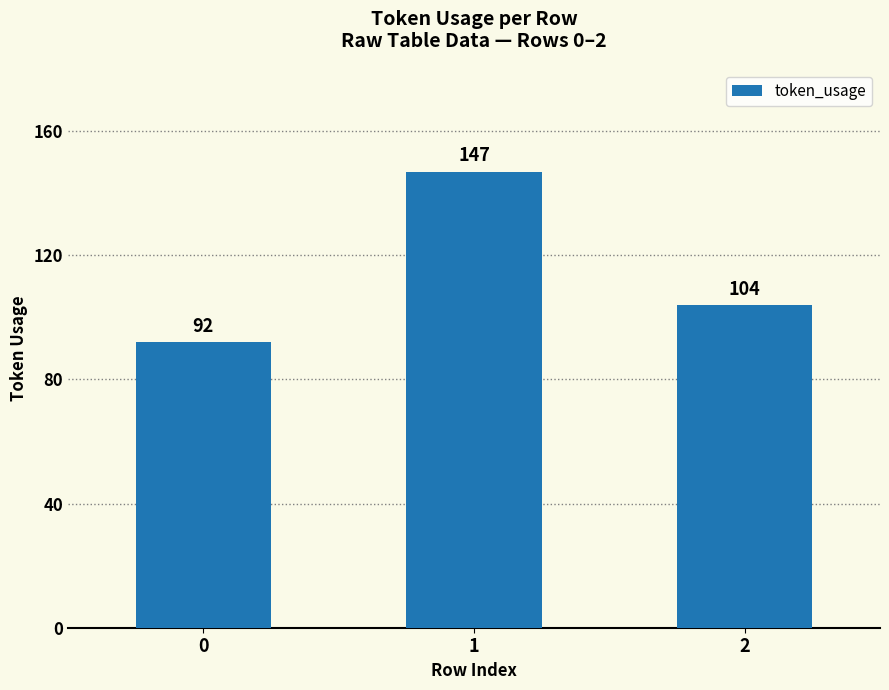

What is the change in value from 0 to 2?

+12